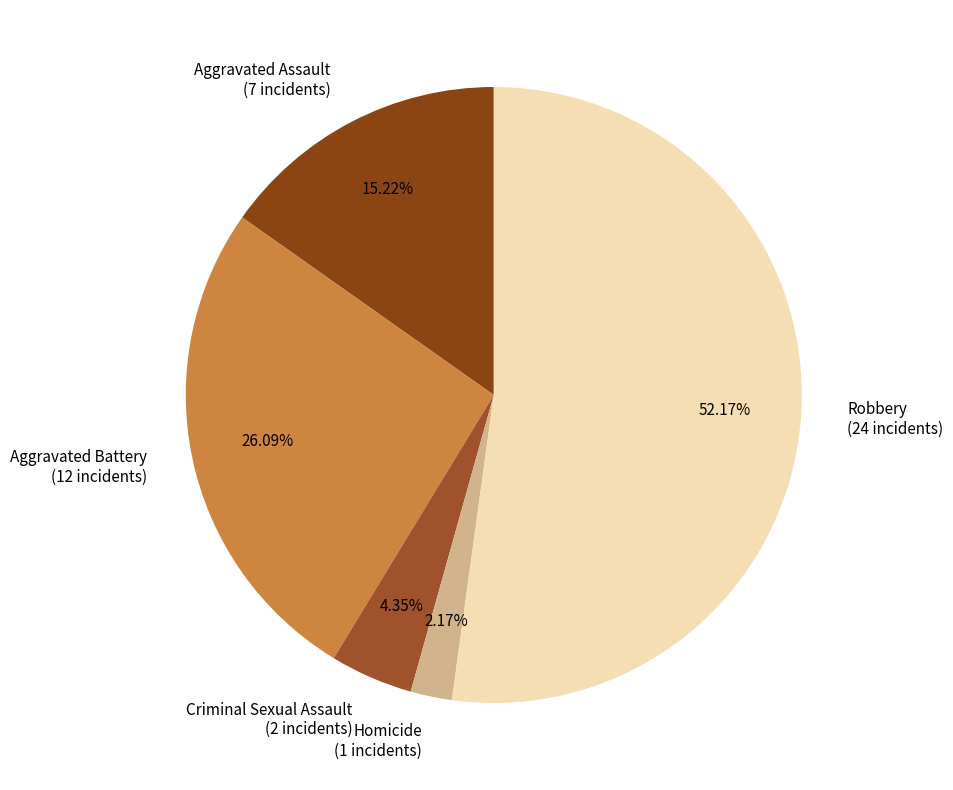

Rank the categories by value from highest to lowest.

Robbery, Aggravated Battery, Aggravated Assault, Criminal Sexual Assault, Homicide